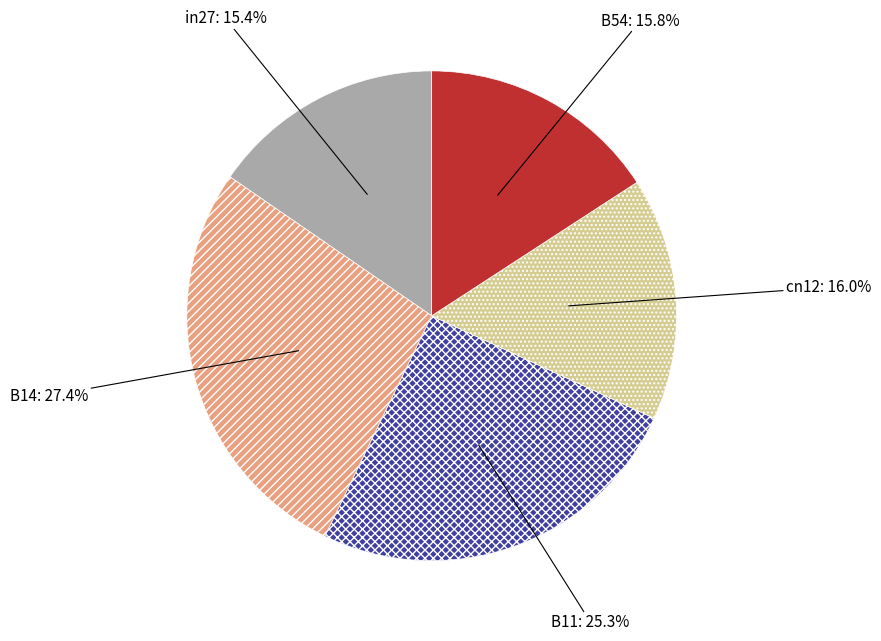

Between in27 and cn12, which is larger?

cn12